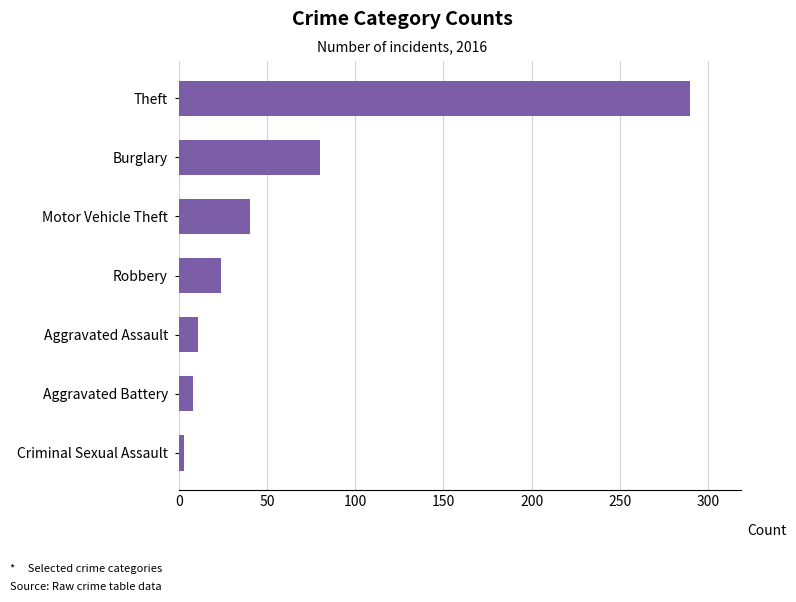

What is the sum of the values at Robbery and Burglary?

104